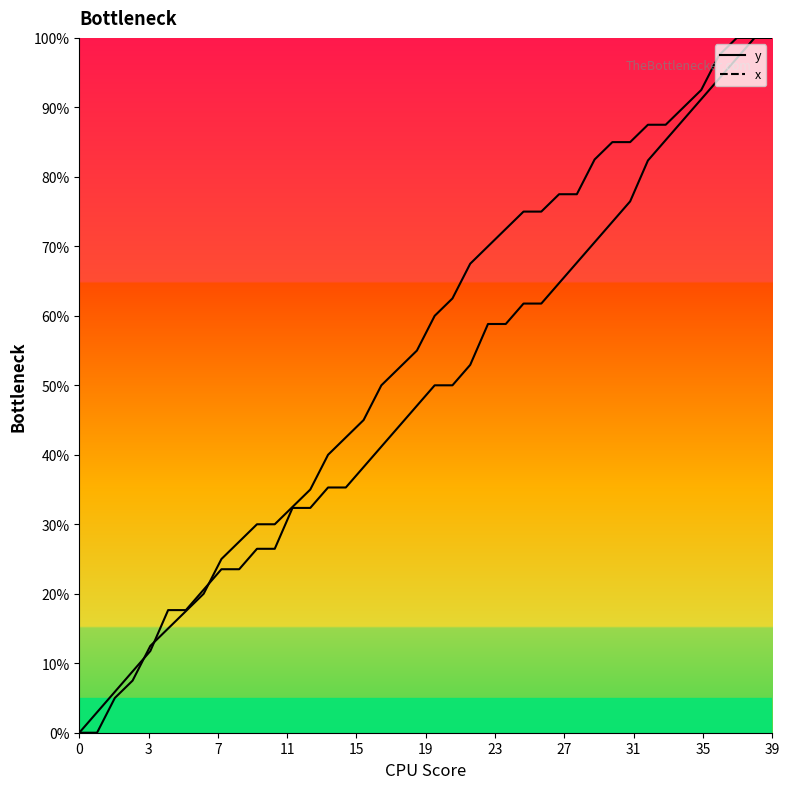

What are all the series names shown in the legend?

y, x